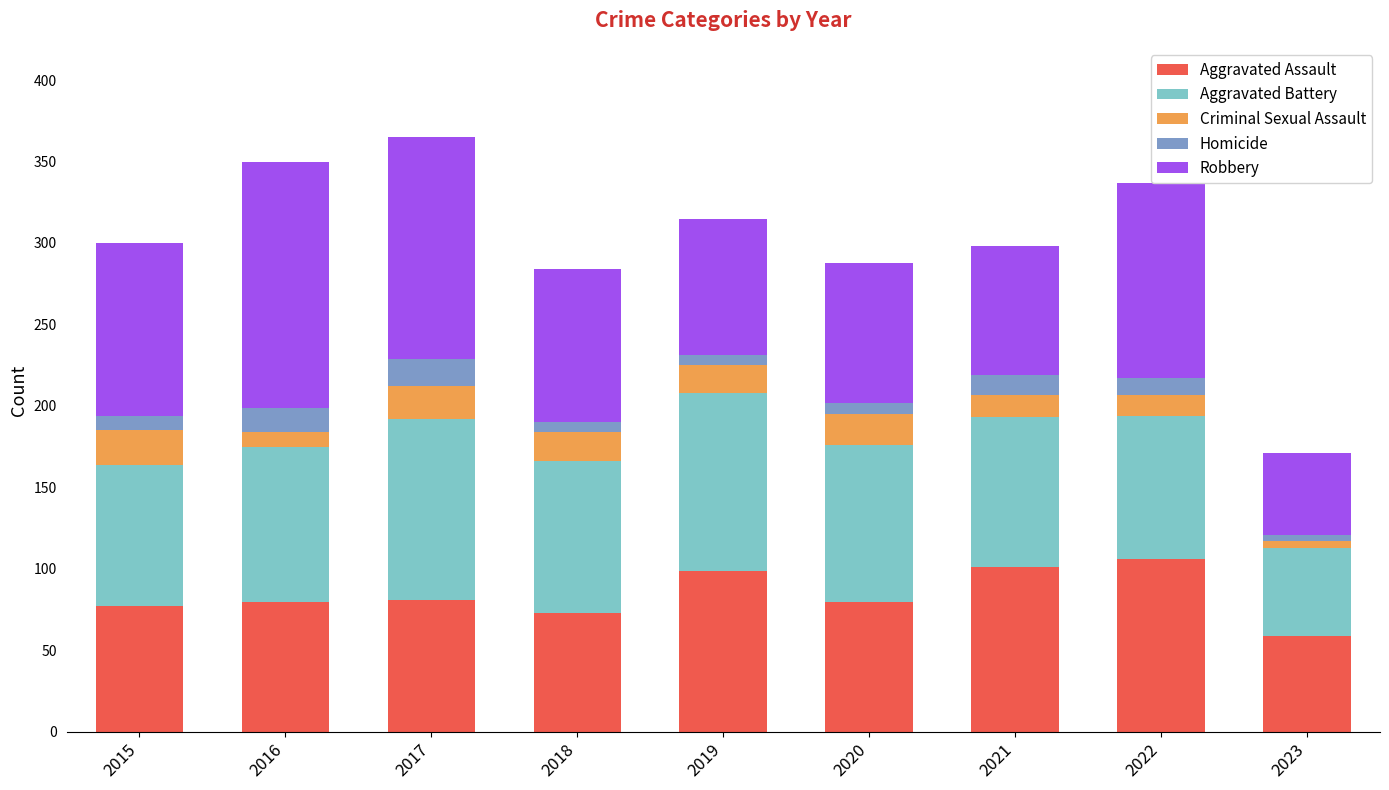

The Aggravated Assault series shows 43 at 2016. True or false?

False